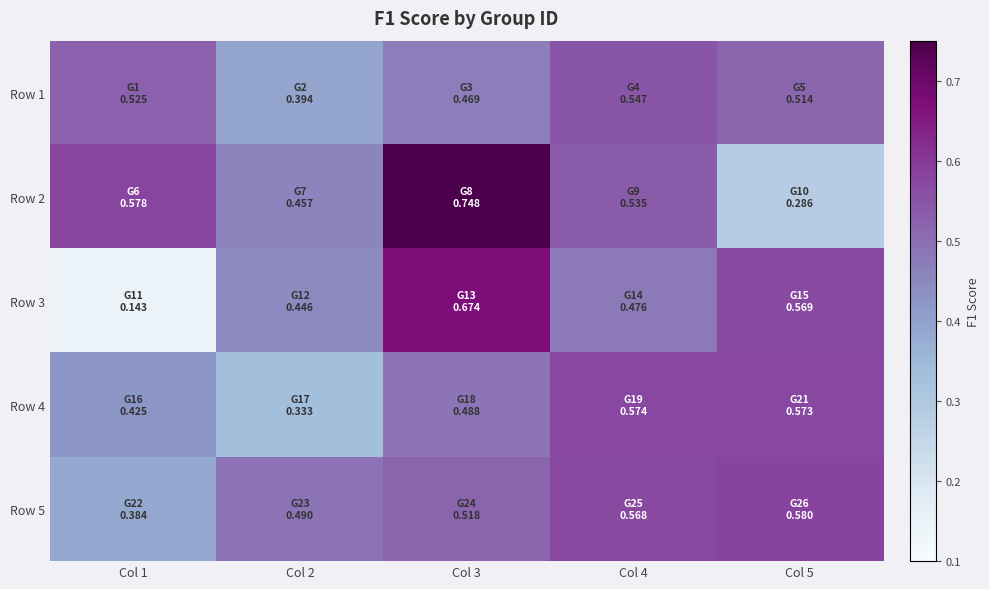

Reading left to right, list all the values displayed in this chart.

Row 1: Col 1=0.5	Col 2=0.4	Col 3=0.5	Col 4=0.5	Col 5=0.5
Row 2: Col 1=0.6	Col 2=0.5	Col 3=0.7	Col 4=0.5	Col 5=0.3
Row 3: Col 1=0.1	Col 2=0.4	Col 3=0.7	Col 4=0.5	Col 5=0.6
Row 4: Col 1=0.4	Col 2=0.3	Col 3=0.5	Col 4=0.6	Col 5=0.6
Row 5: Col 1=0.4	Col 2=0.5	Col 3=0.5	Col 4=0.6	Col 5=0.6